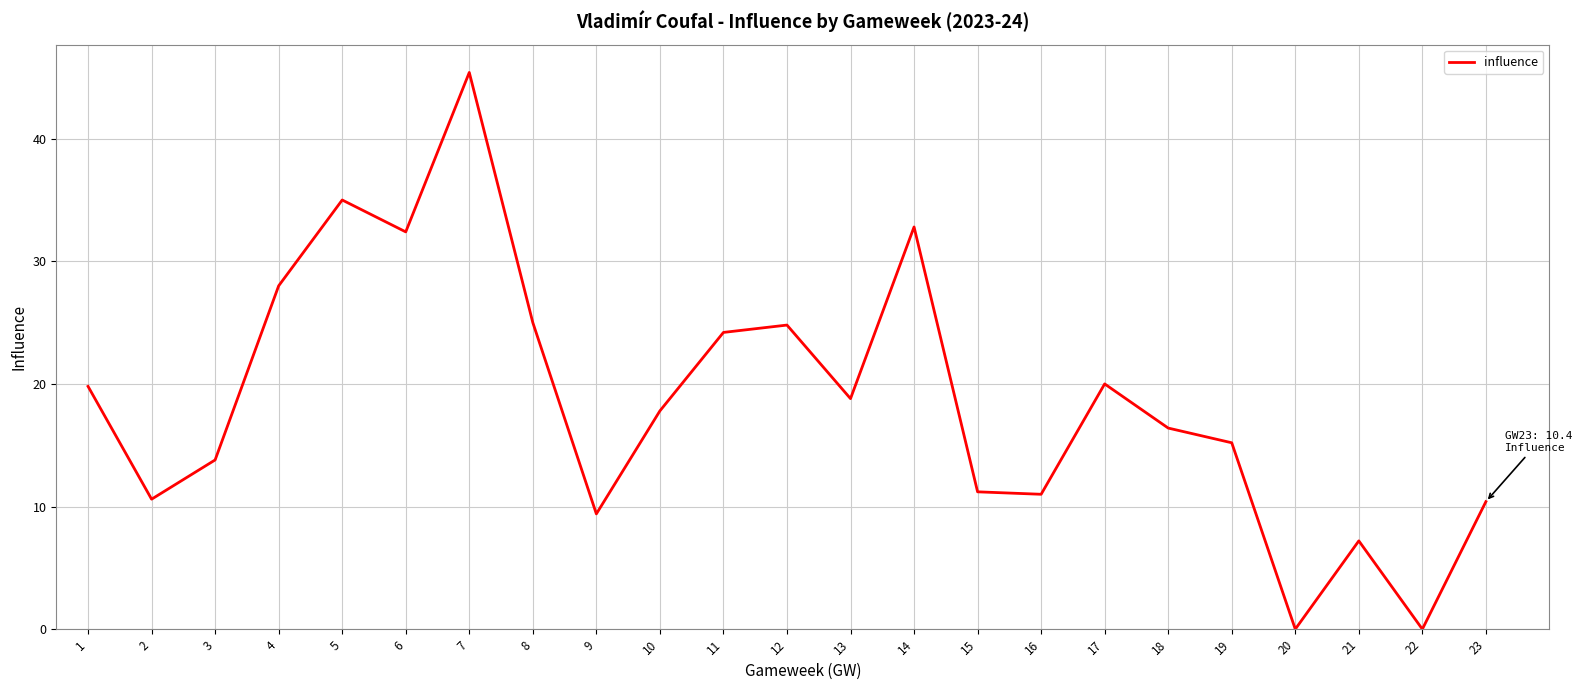

What is the difference between the values at 14 and 19?

17.6